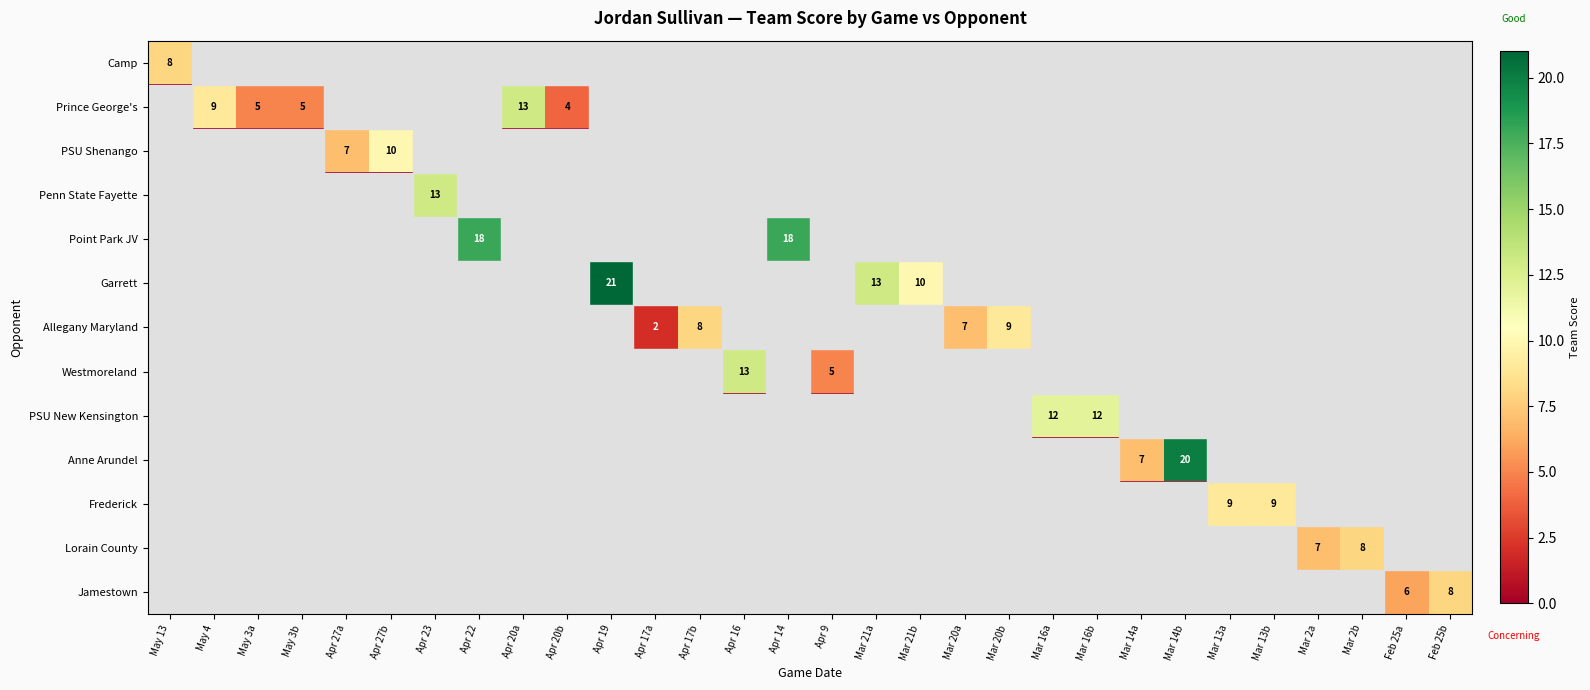

Rank the series by their maximum value, from highest to lowest.

Garrett, Anne Arundel, Point Park JV, Prince George's, Penn State Fayette, Westmoreland, PSU New Kensington, PSU Shenango, Allegany Maryland, Frederick, Camp, Lorain County, Jamestown